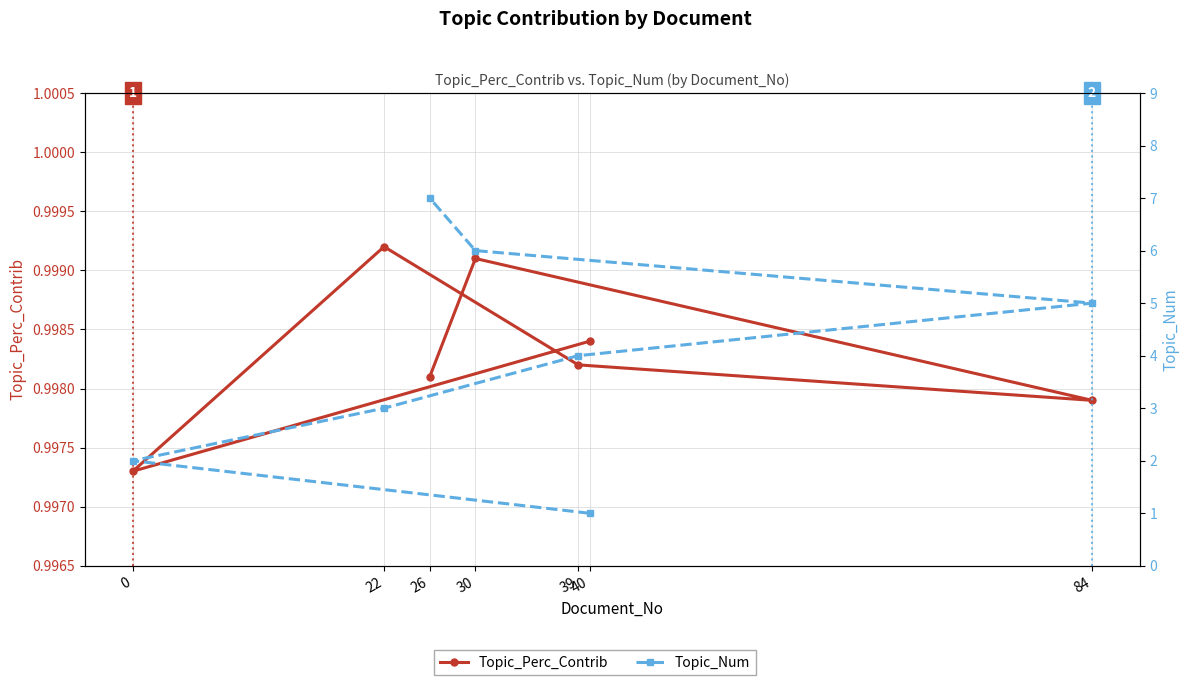

The value of Topic_Num at 84 is 5.0. True or false?

True